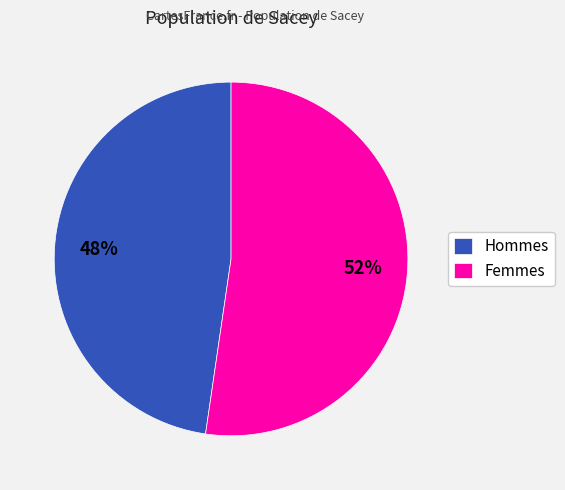

To the nearest percent, what is the average slice percentage?

50%